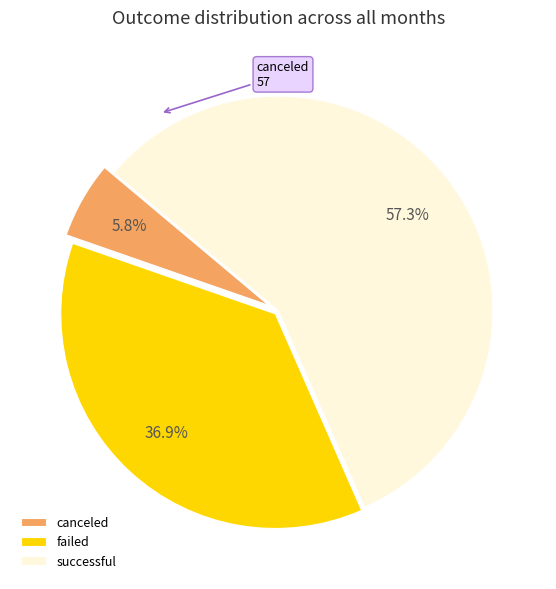

What percentage is the failed slice, to the nearest percent?

37%